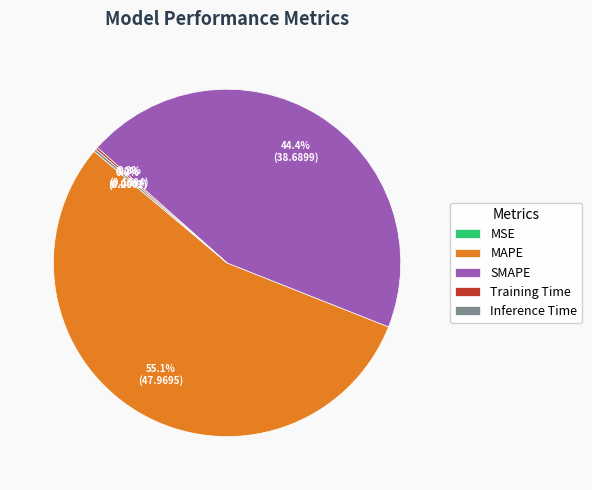

How much of the chart is everything except SMAPE?

55.6%